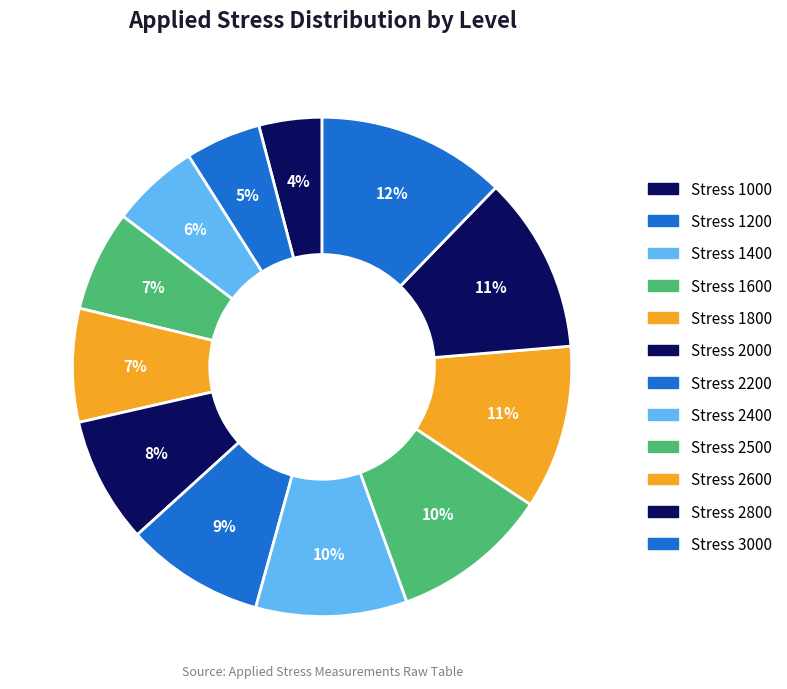

To the nearest percent, what is the average slice percentage?

8%